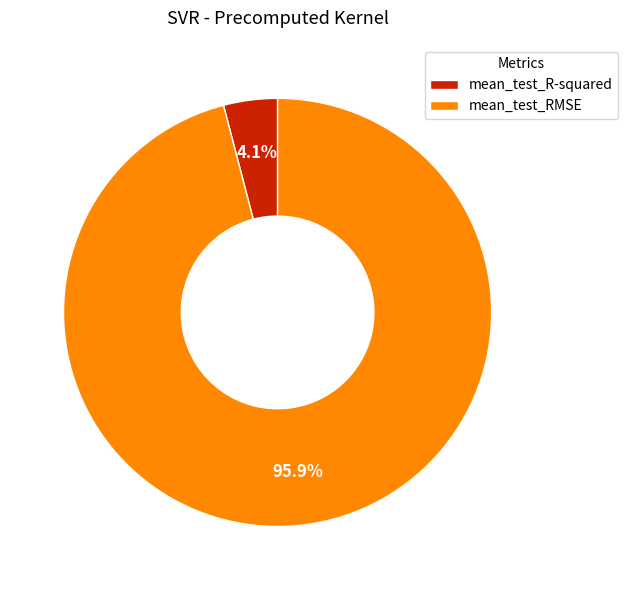

To the nearest percent, what percentage of the pie is mean_test_R-squared?

4%